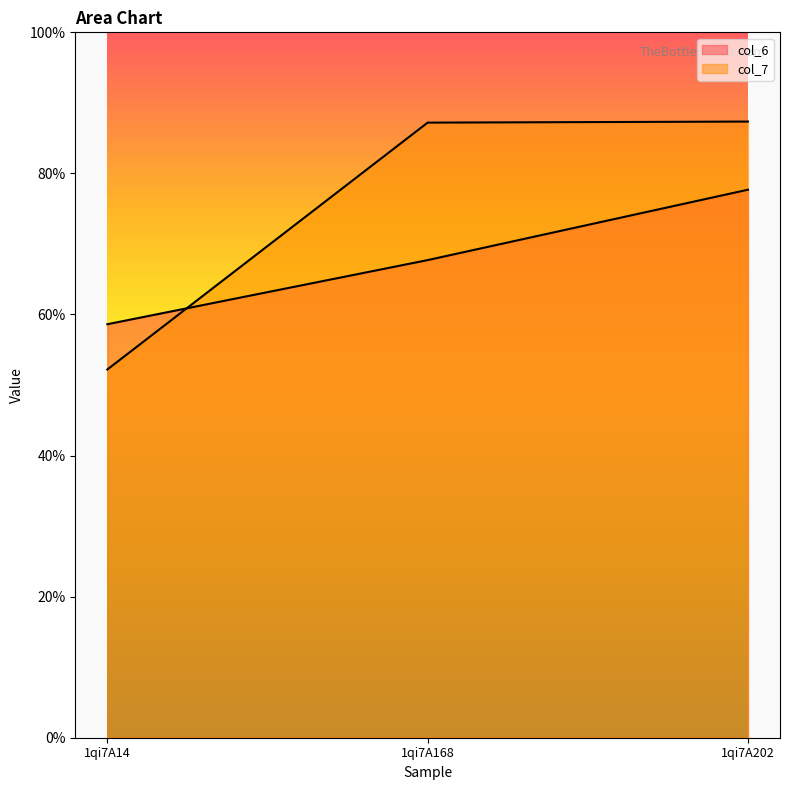

What is the difference between the second highest and minimum values in the col_6_line series?

0.9